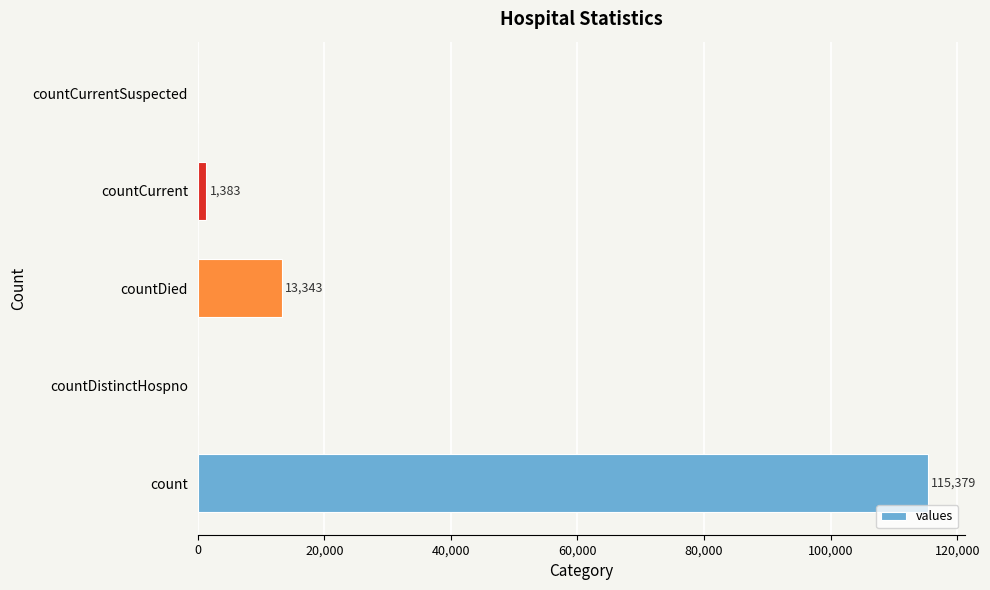

What is the sum of the values at countDistinctHospno and countCurrent?

1383